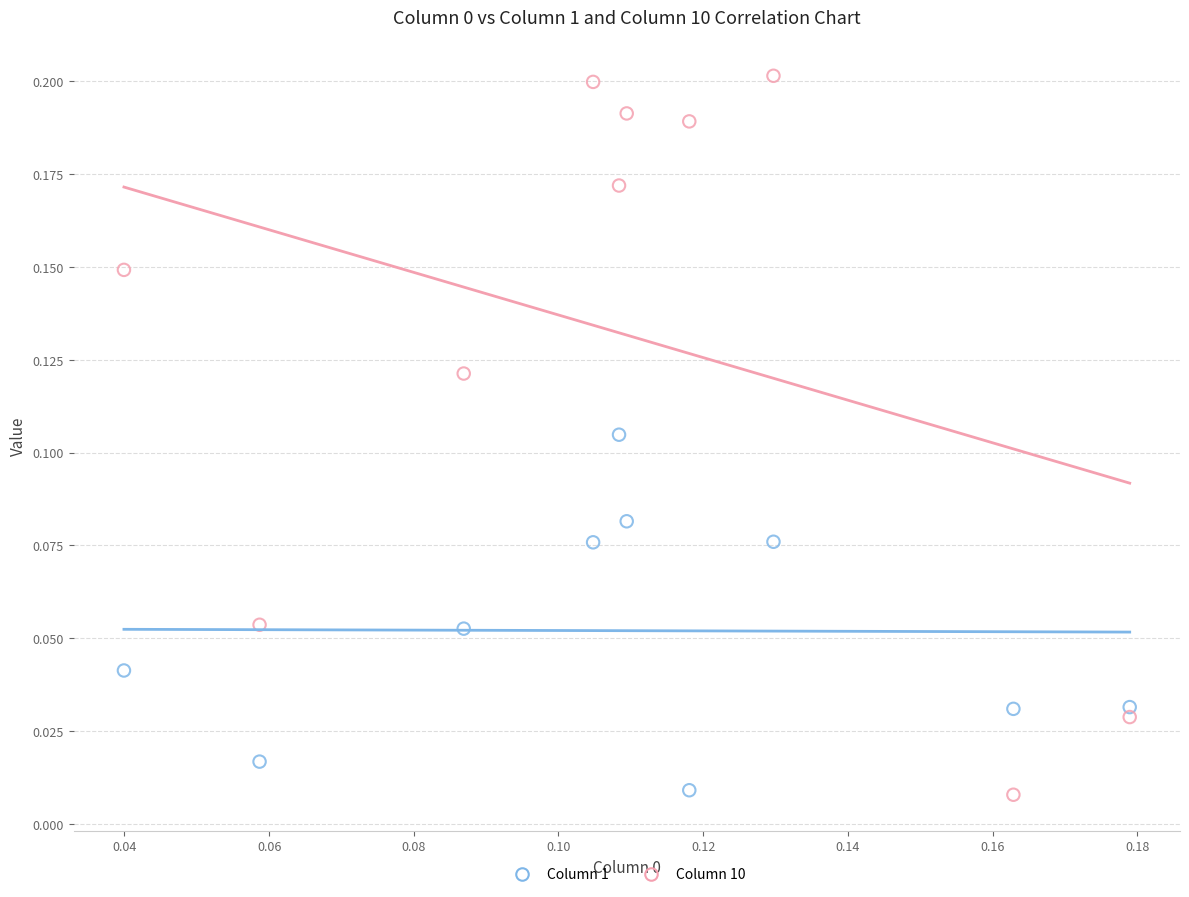

Which series reaches the maximum Y coordinate?

Column 10